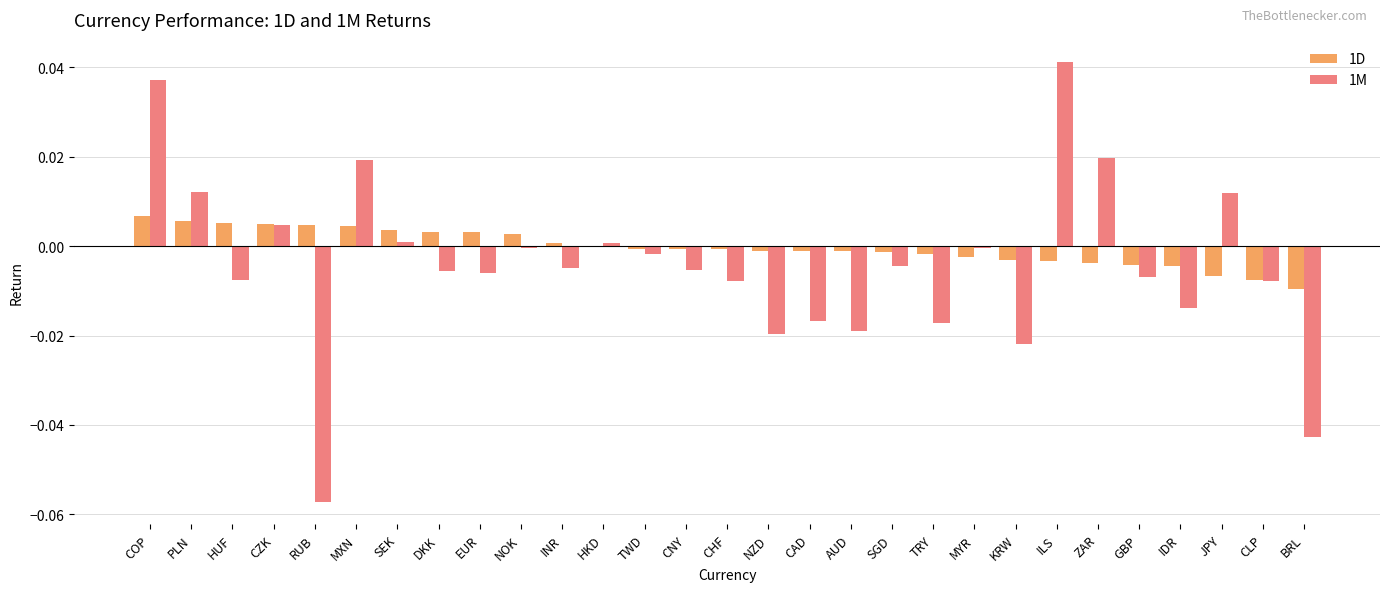

At which category is the sum across all series the highest?

COP